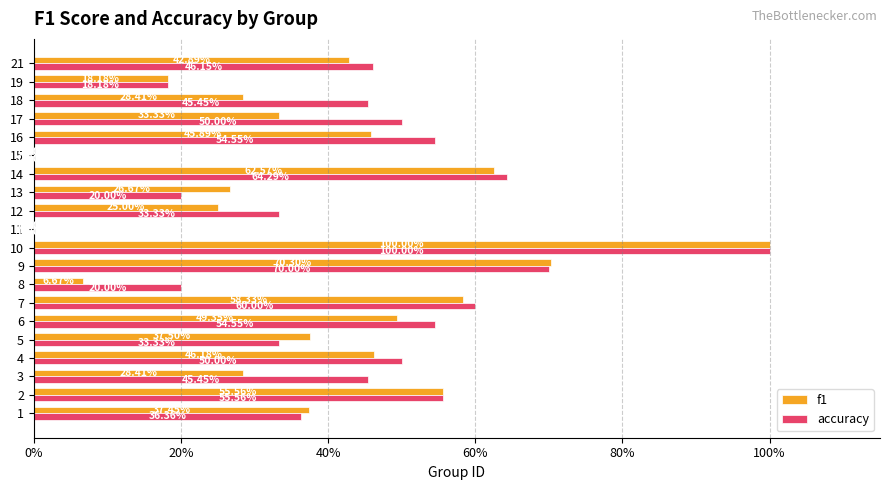

Reading left to right, extract all data points from this chart.

f1: 0.4	0.6	0.3	0.5	0.4	0.5	0.6	0.1	0.7	1.0	0.0	0.2	0.3	0.6	0.0	0.5	0.3	0.3	0.2	0.4
accuracy: 0.4	0.6	0.5	0.5	0.3	0.5	0.6	0.2	0.7	1.0	0.0	0.3	0.2	0.6	0.0	0.5	0.5	0.5	0.2	0.5